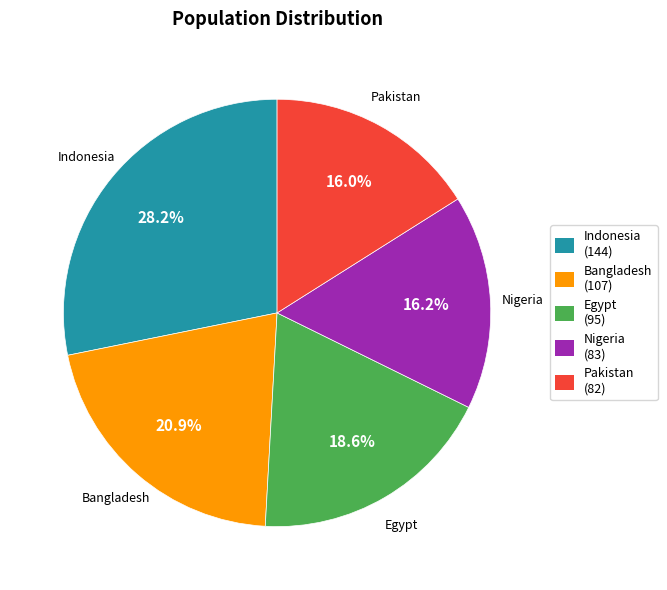

To the nearest percent, what portion does Nigeria represent?

16%